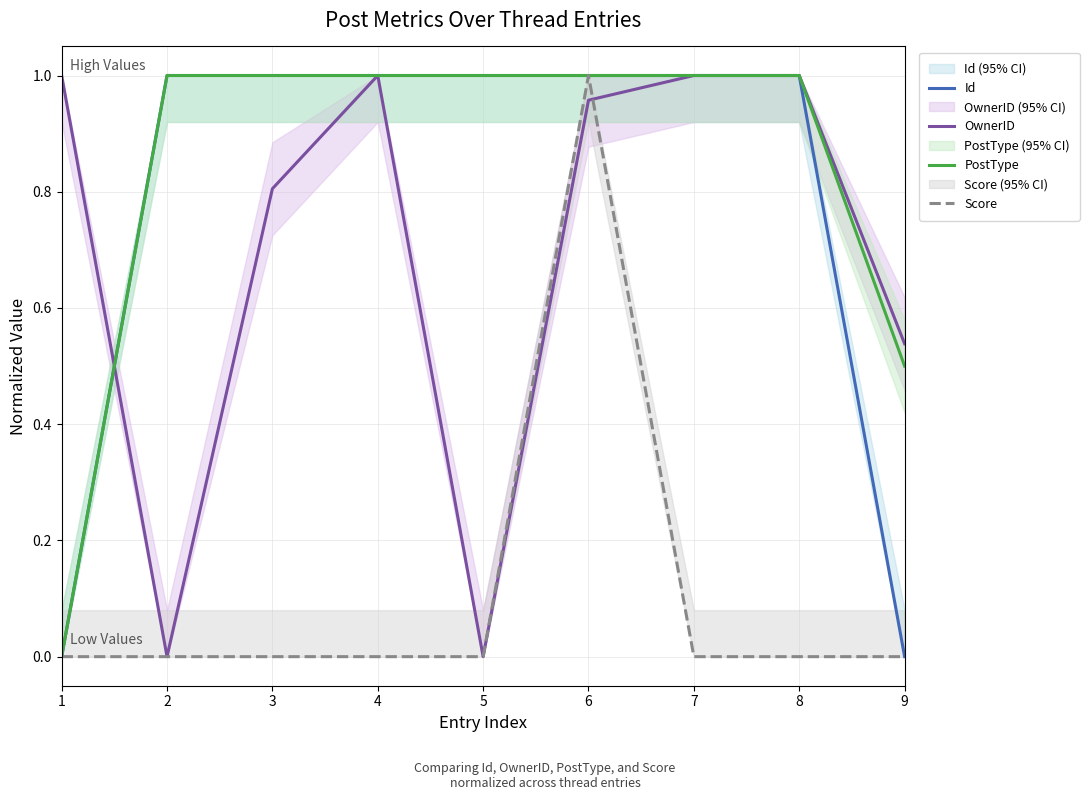

Between 6 and 1, which is larger?

6